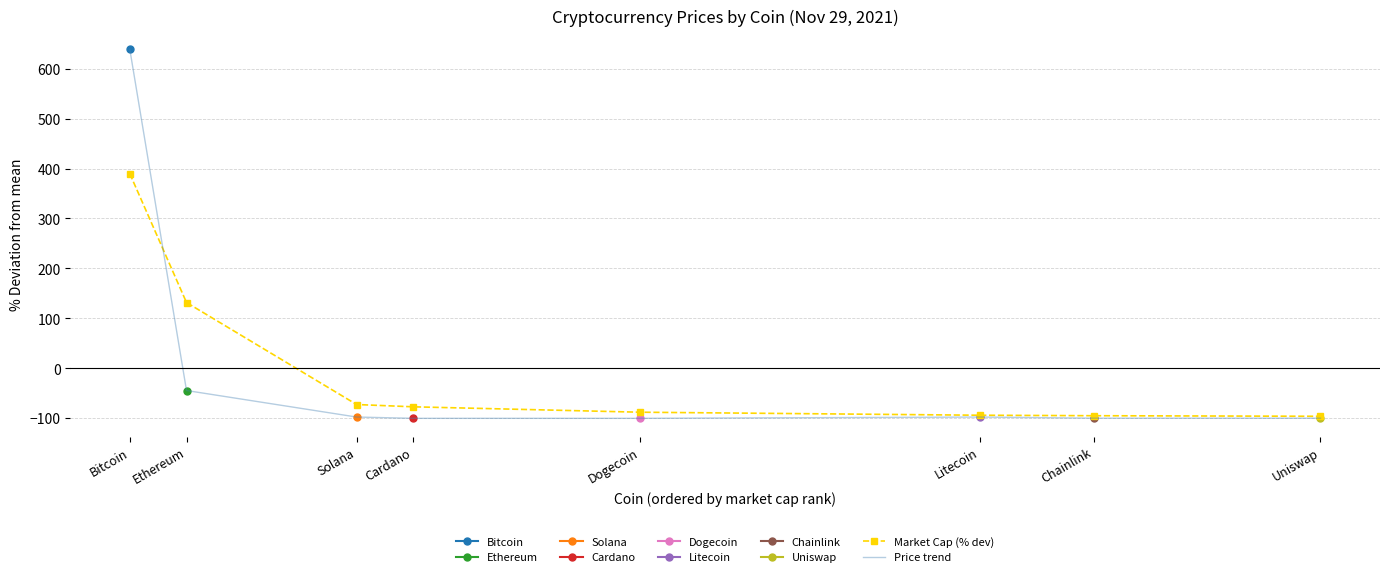

True or false: Market Cap (% dev) and Price trend intersect in this chart.

True